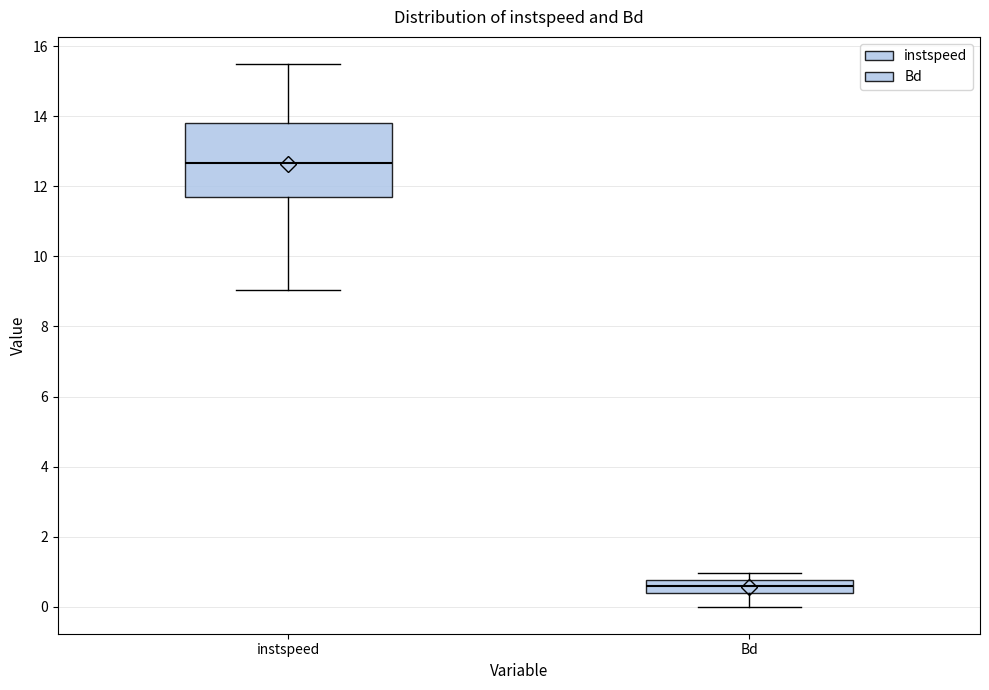

Where is the lower edge of the box for Bd on the y-axis? The values are not printed on the chart, so give them approximately, as read against the axis.

0.4